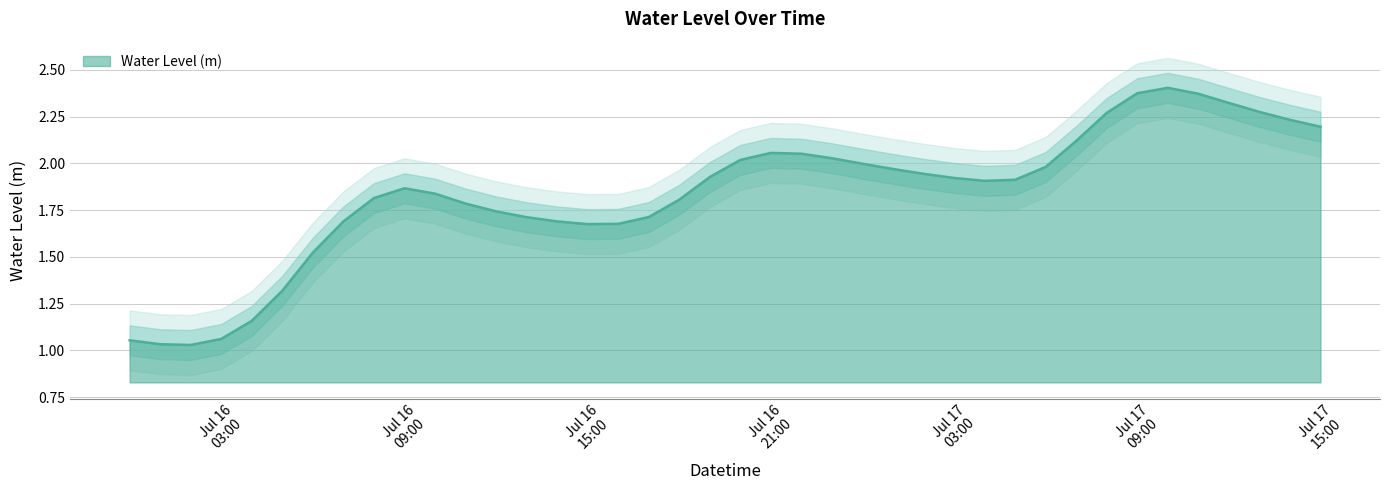

What is the value of the 31st point from the left?

2.0